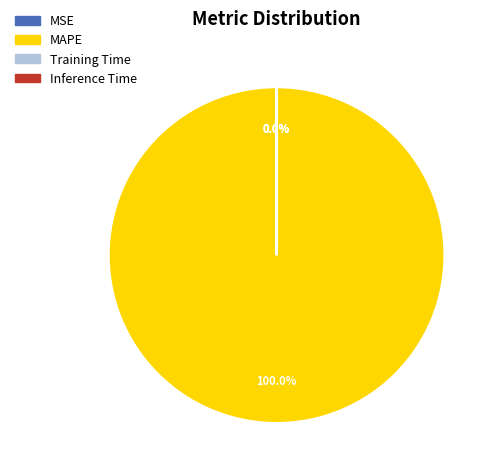

Which slice is the largest?

MAPE